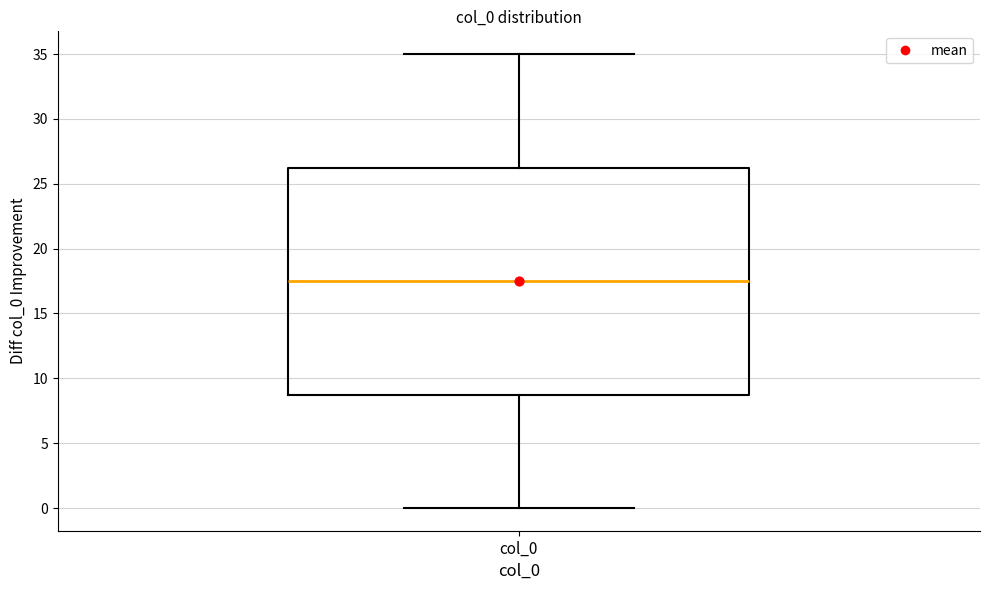

Transcribe this box plot: give where the median line is, the range the box spans, and where the two whiskers end, as read against the y-axis. The values are not printed on the chart, so give them approximately, as read against the axis.

median 17.5, box 9.0 to 26.5, whiskers 0.0 to 35.0